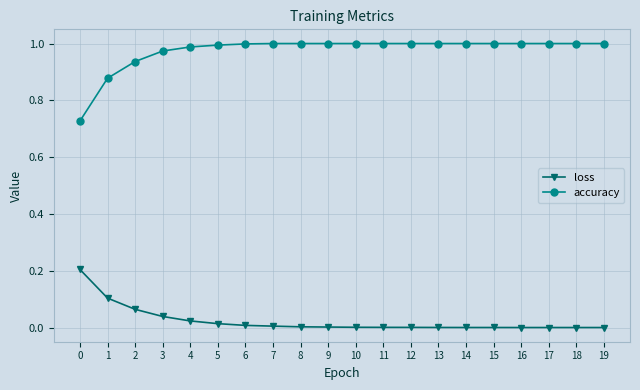

True or false: accuracy and loss cross at least once.

False